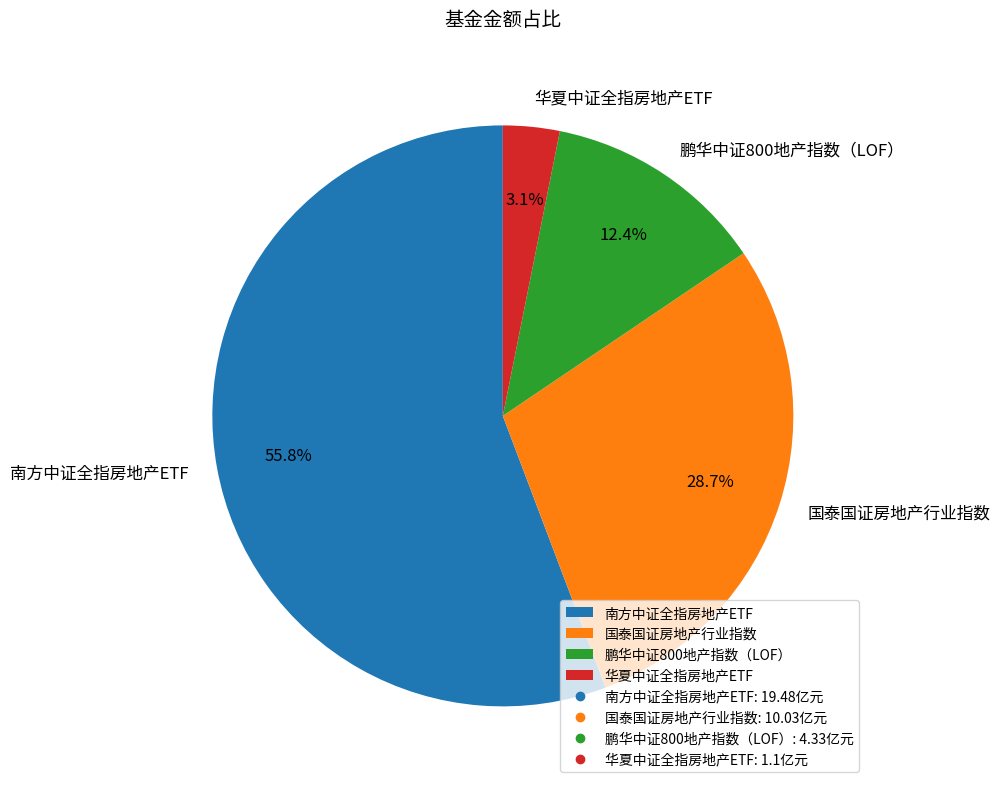

True or false: 鹏华中证800地产指数（LOF） accounts for 12% of the total.

True